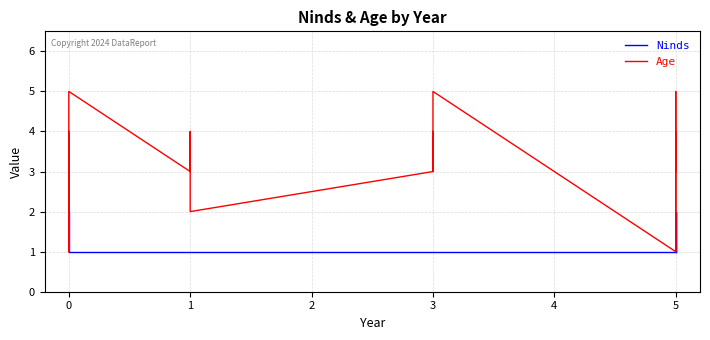

Is the value of Ninds at 5 greater than the value of Age at 3?

No